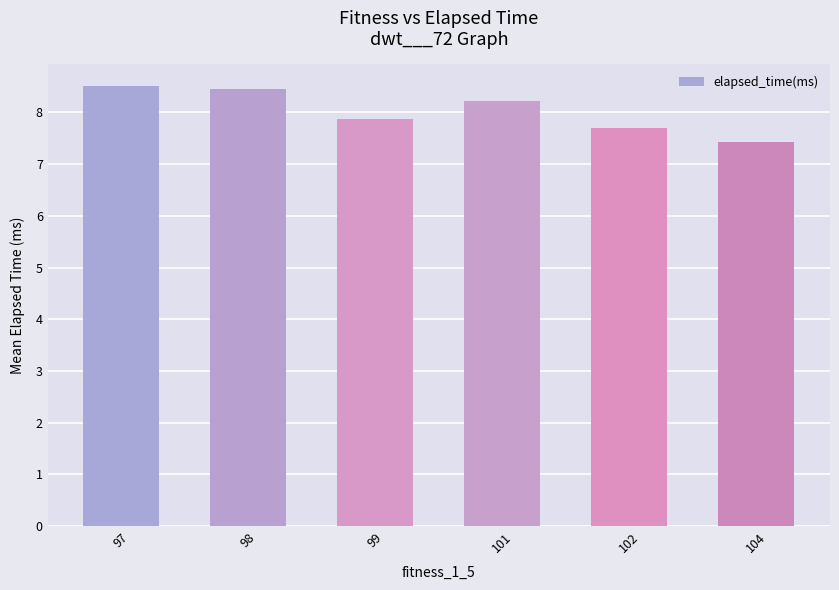

True or false: the data shows 7.9 at 99.

True